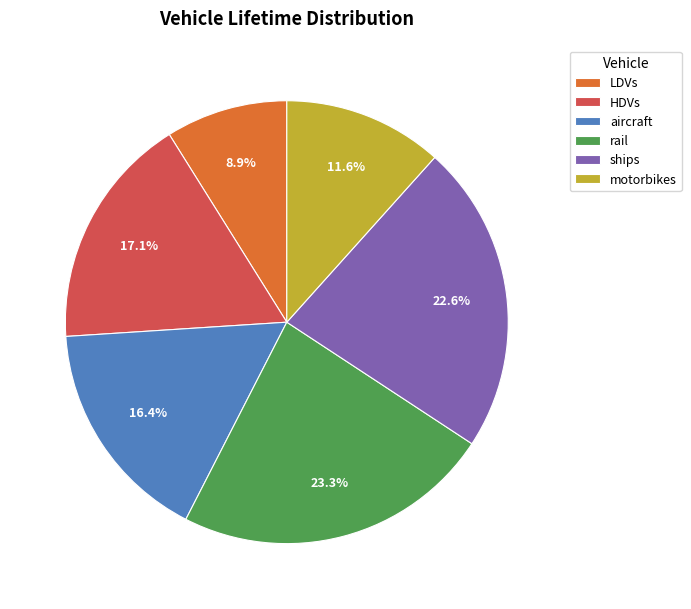

Which has a higher value, LDVs or ships?

ships